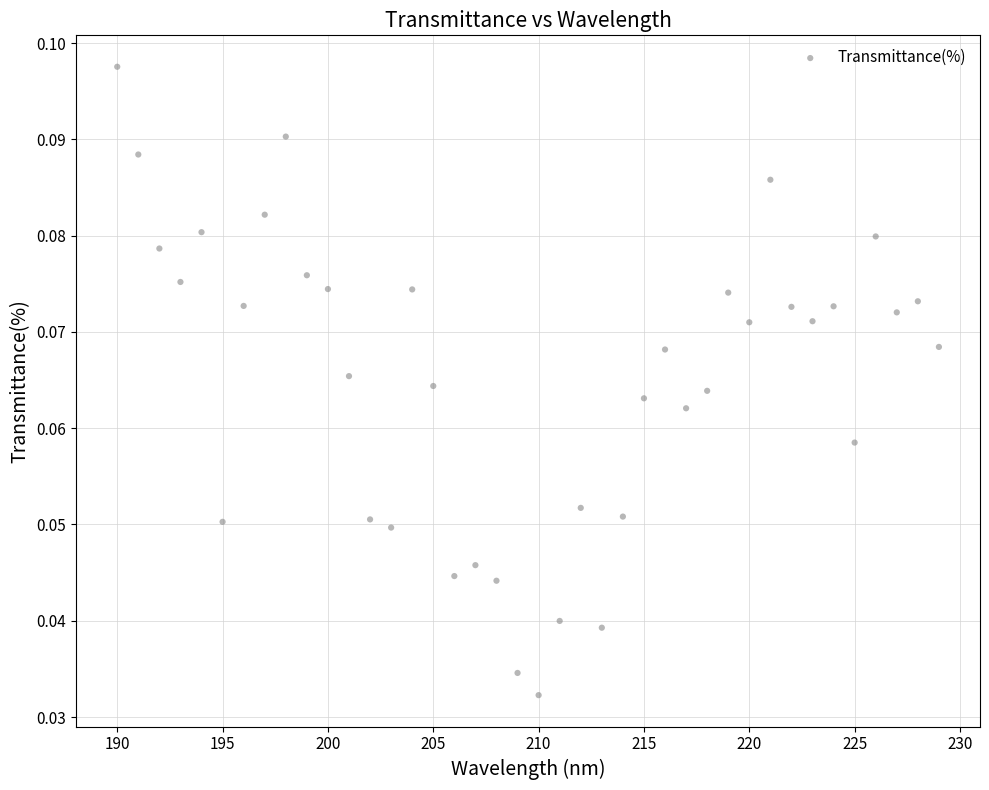

What is the range of X values (max minus min)?

39.0